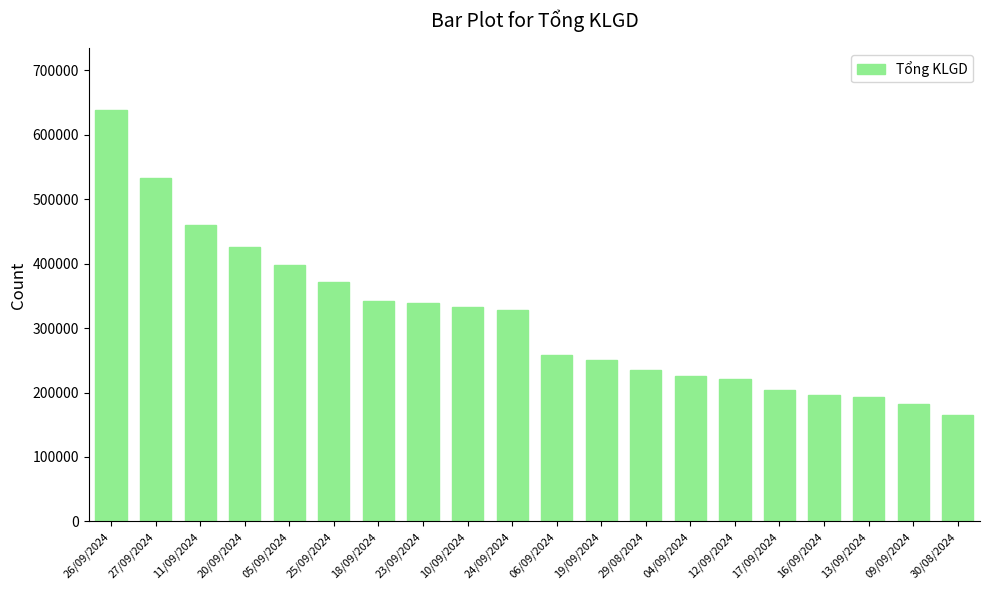

Reading left to right, extract all data points from this chart.

638000	531900	459700	426300	398400	371000	342400	338800	332600	327700	258200	250500	234900	225500	221500	203800	196900	192700	182100	164400